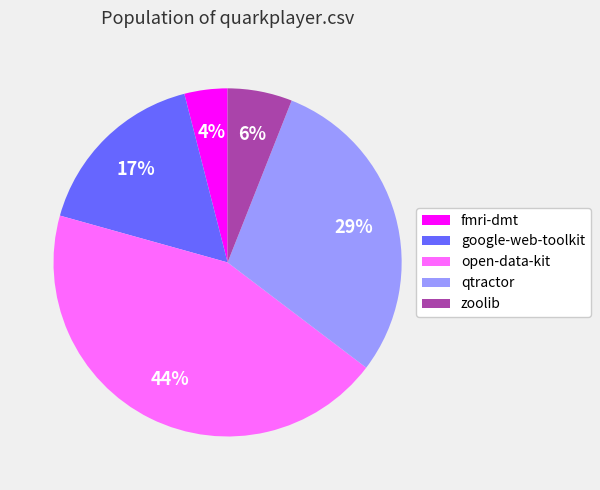

How many segments does this pie chart have?

5